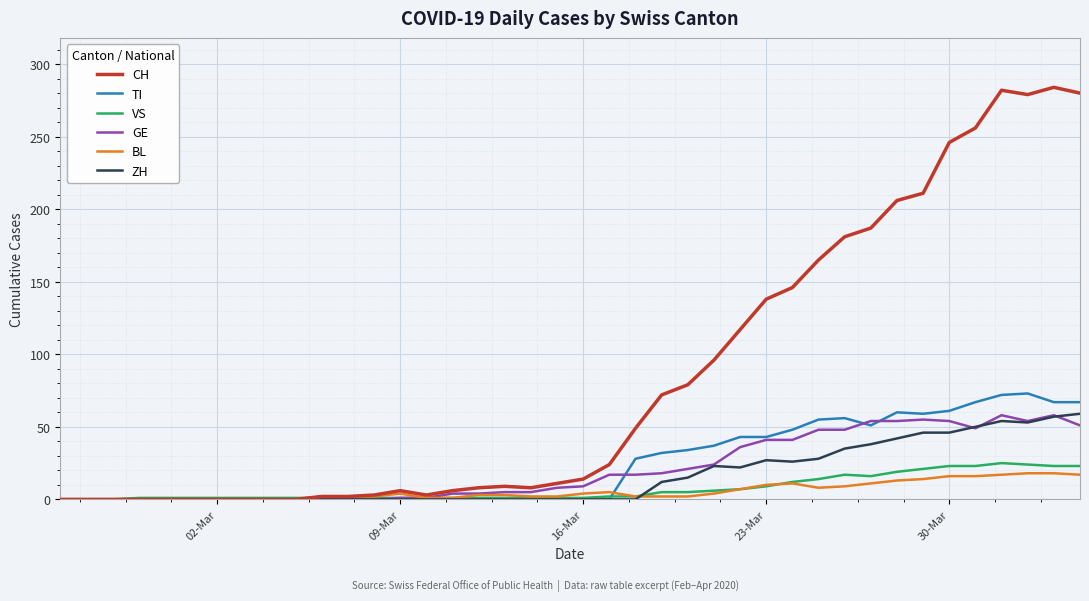

Which series has the widest spread of values?

CH